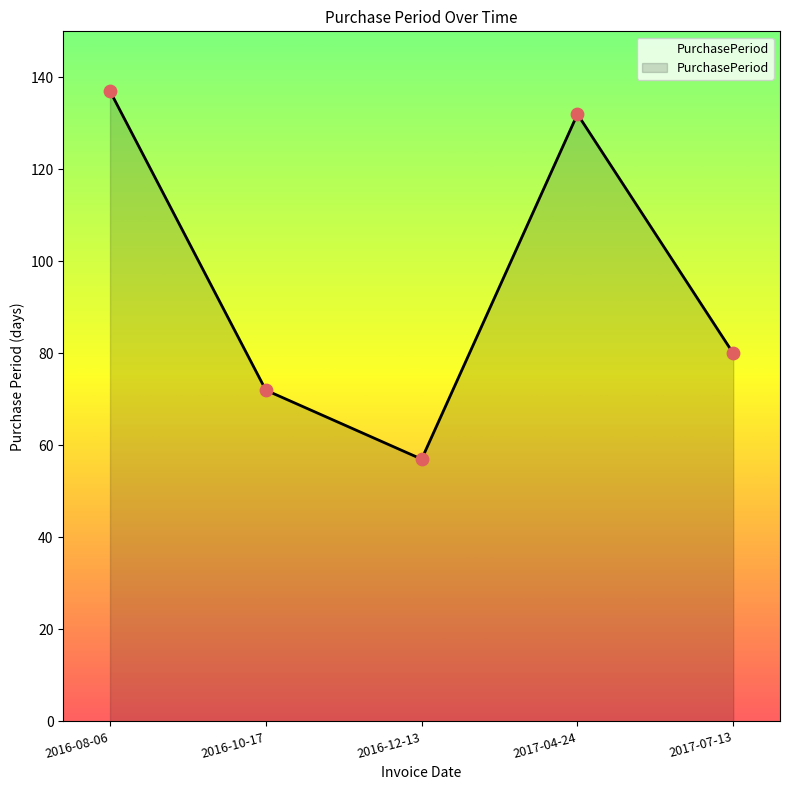

What is the change in value from 2016-08-06 to 2017-07-13?

-57